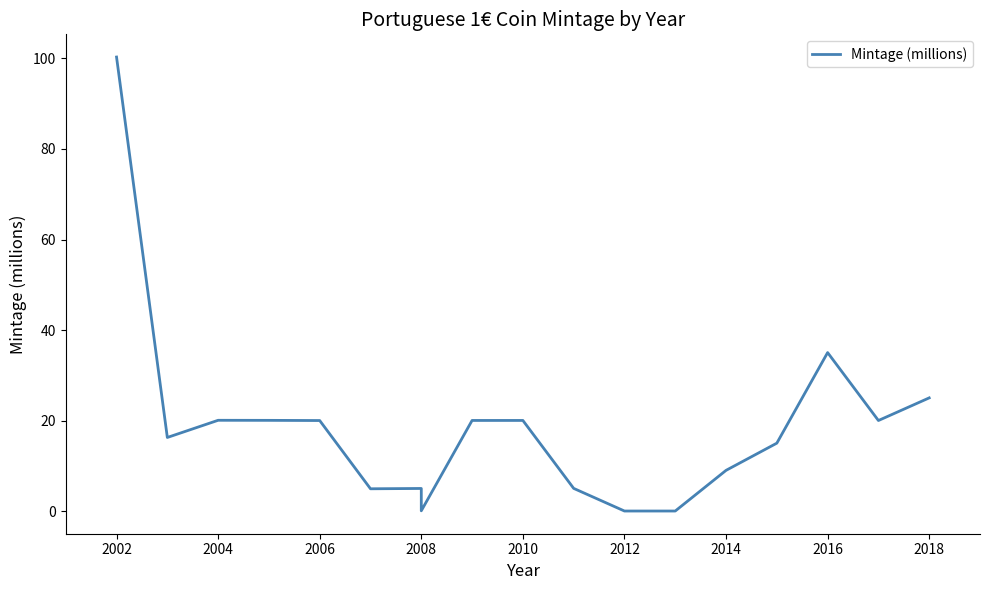

What is the value of the 14th point from the left?

9.0